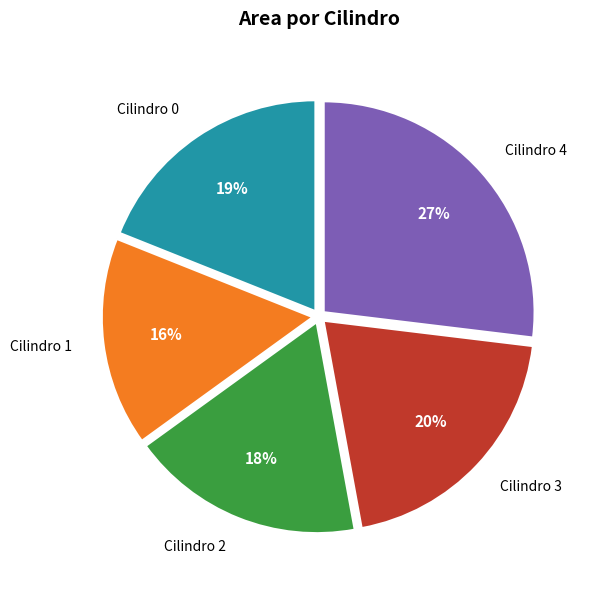

To the nearest percent, what is the average slice percentage?

20%